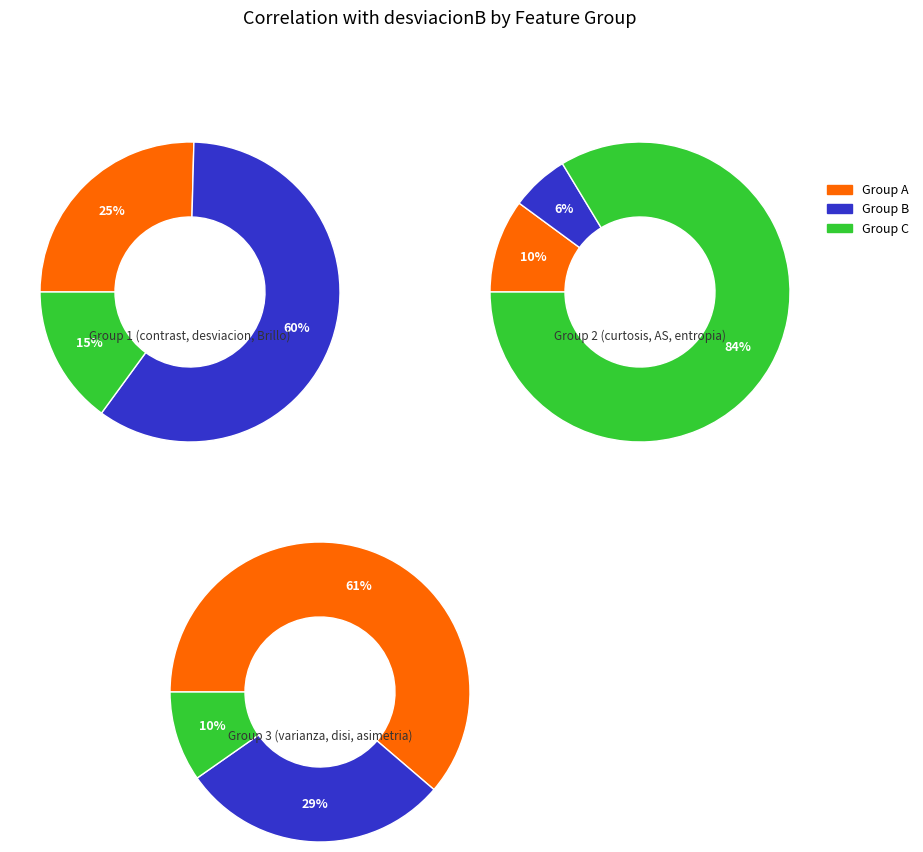

Count the number of slices in the pie.

9